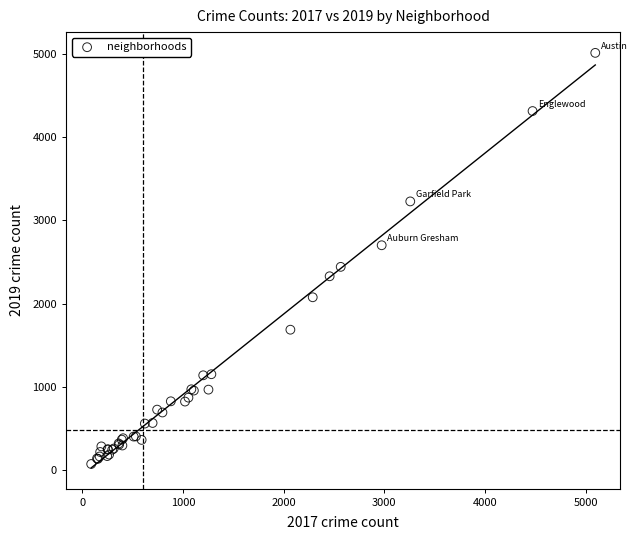

What Y value in the scatter plot is closest to 2542?

2441